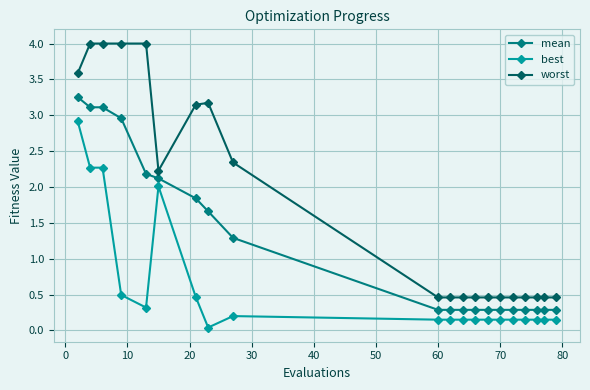

What is the value of the mean point at the 14th from the left?

0.3